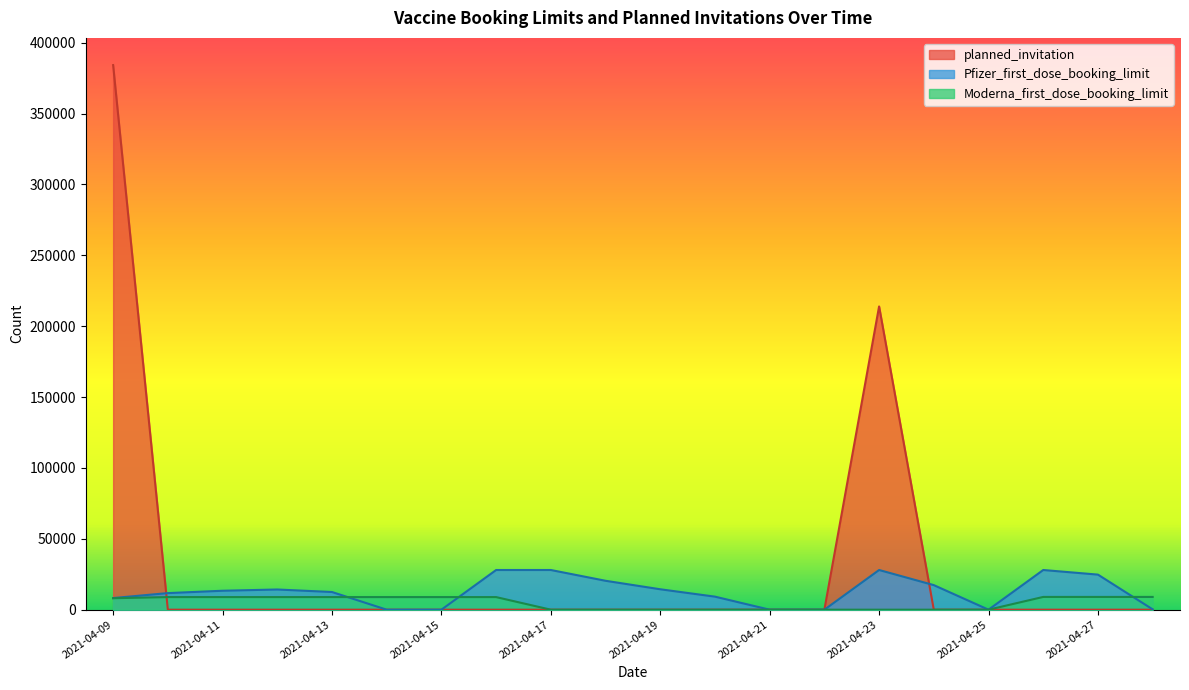

What is the total value across all series at 2021-04-11?

22261.2